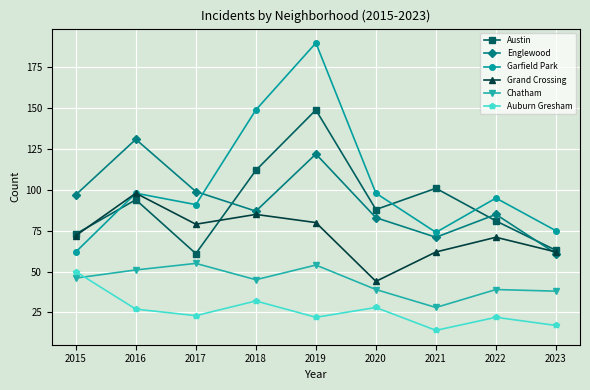

At how many categories does at least one series exceed 114?

3